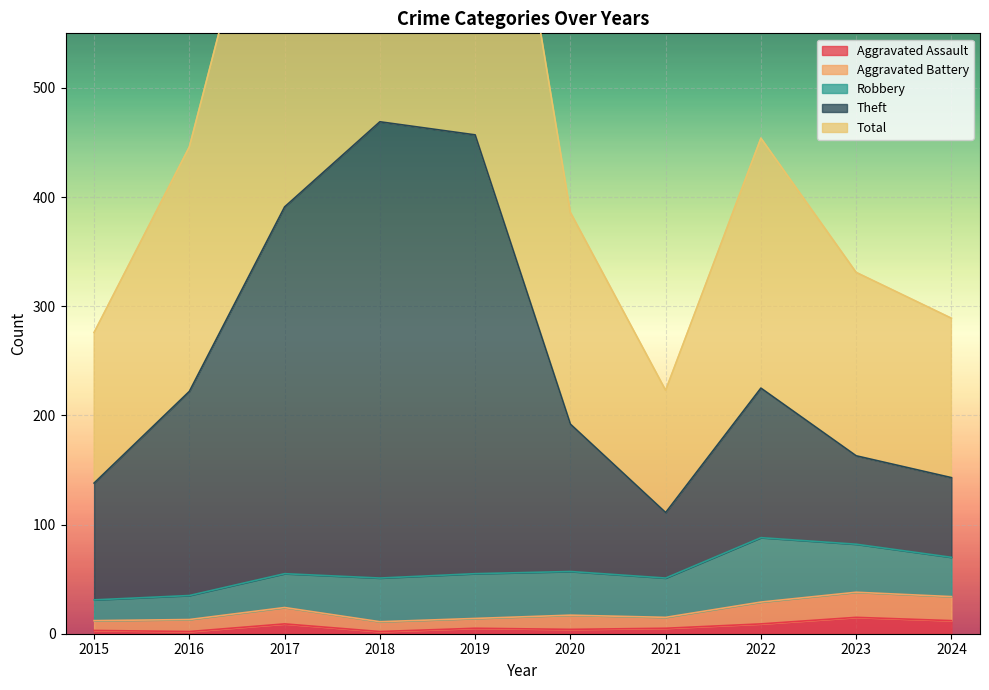

Which series has the largest total across all categories?

Total